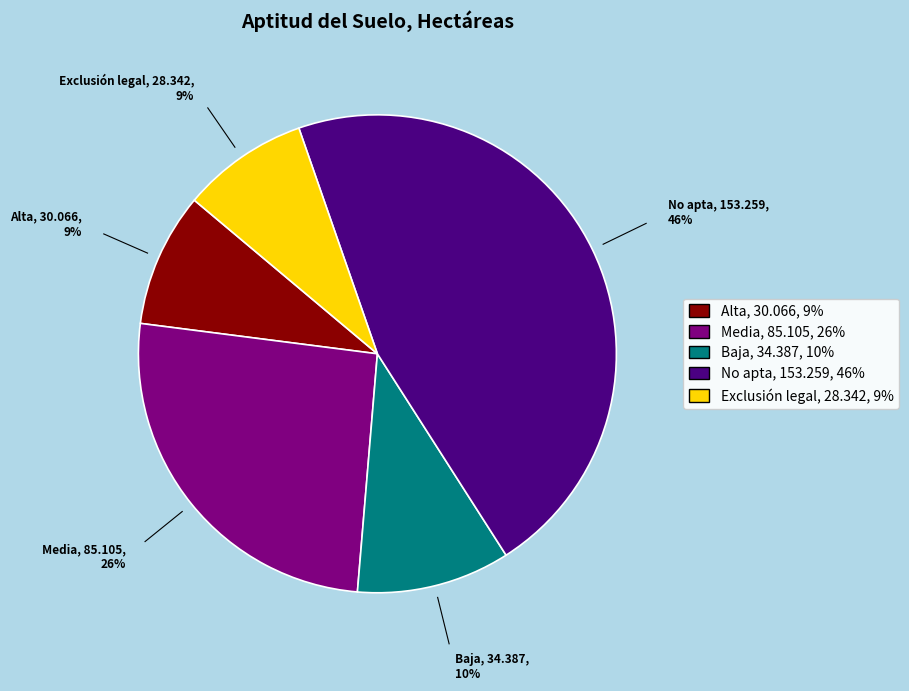

To the nearest percent, what portion does Media represent?

26%